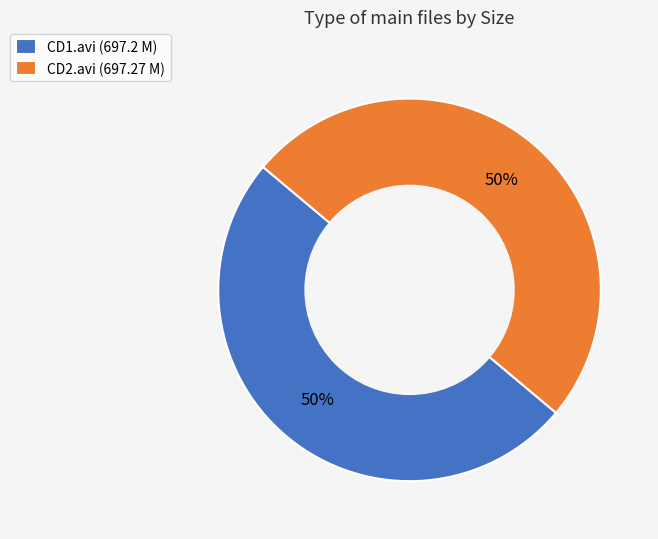

Combined, do CD2.avi (697.27 M) and CD1.avi (697.2 M) account for over 50%?

Yes